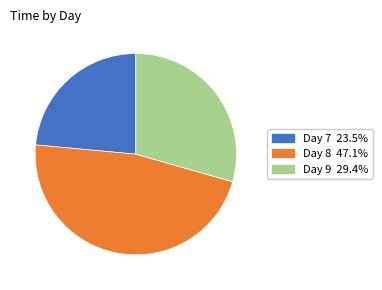

Is there any slice that represents more than half of the pie?

No